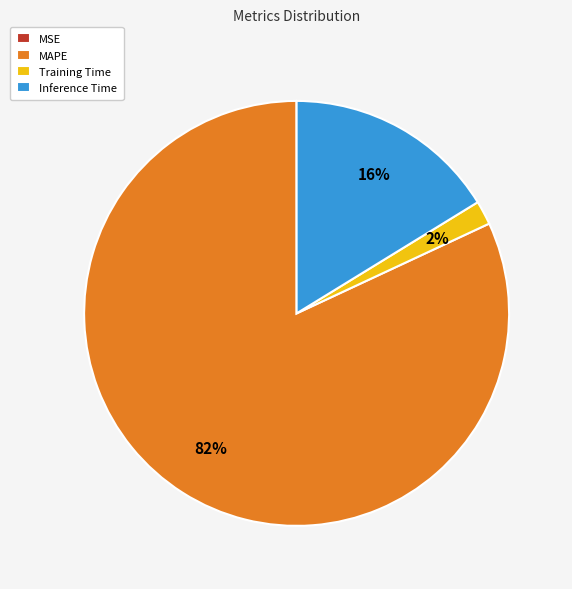

What is the largest slice in the pie chart?

MAPE